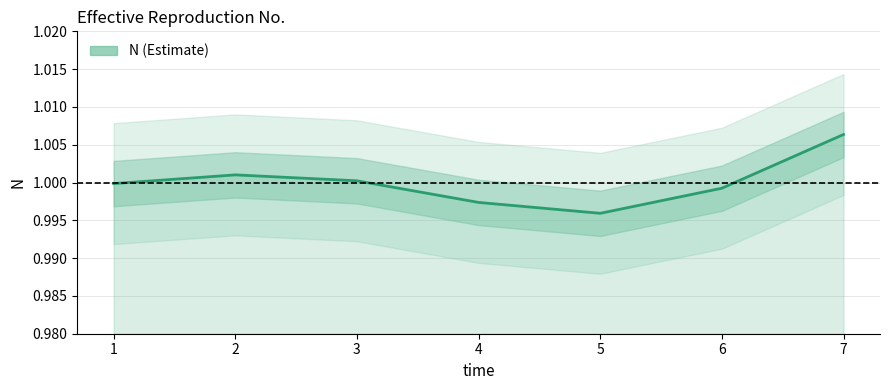

Is it true that the value at 4 is 1.8?

False